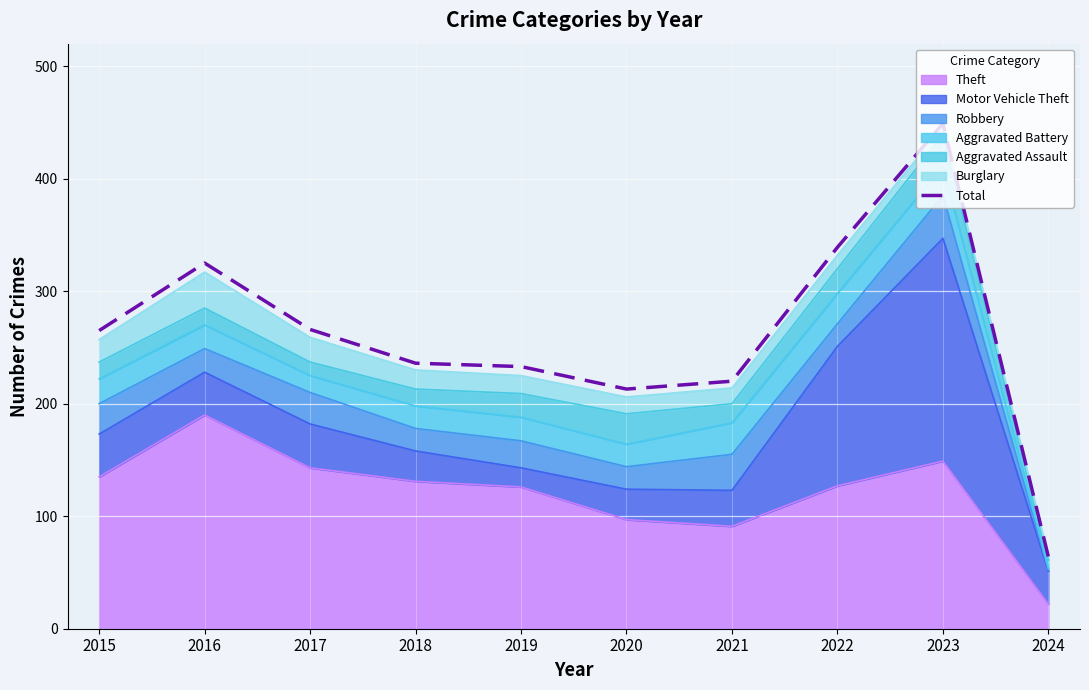

List the labels in order of value, largest first.

2023, 2022, 2016, 2017, 2015, 2018, 2019, 2021, 2020, 2024